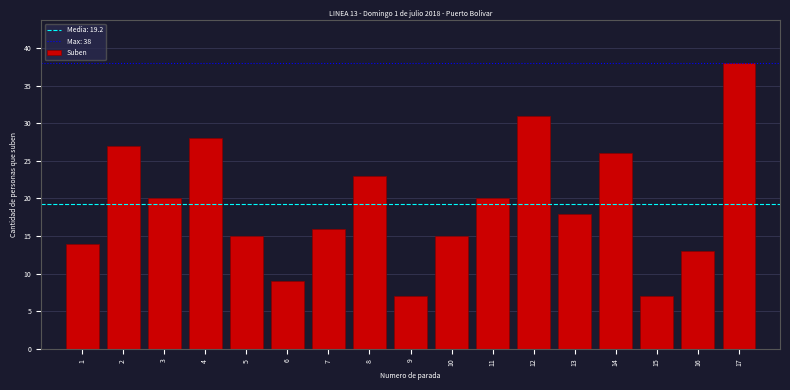

Reading left to right, list all the values displayed in this chart.

14	27	20	28	15	9	16	23	7	15	20	31	18	26	7	13	38